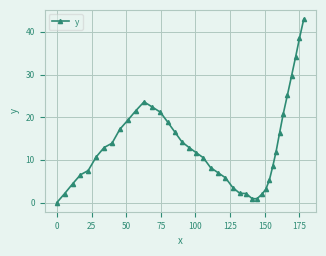

True or false: there are more than 0 points higher than both neighbors.

True